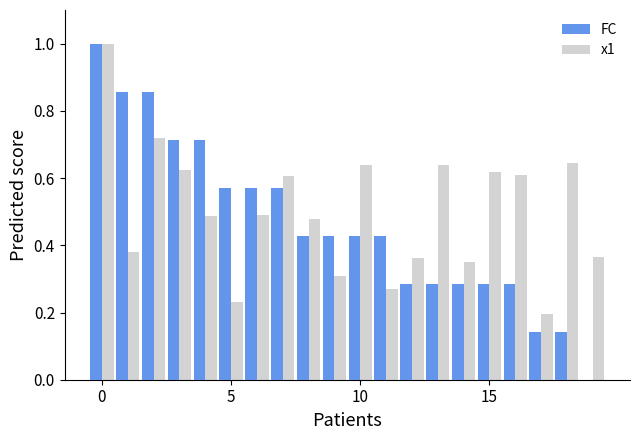

What is the highest value of the FC series?

1.0